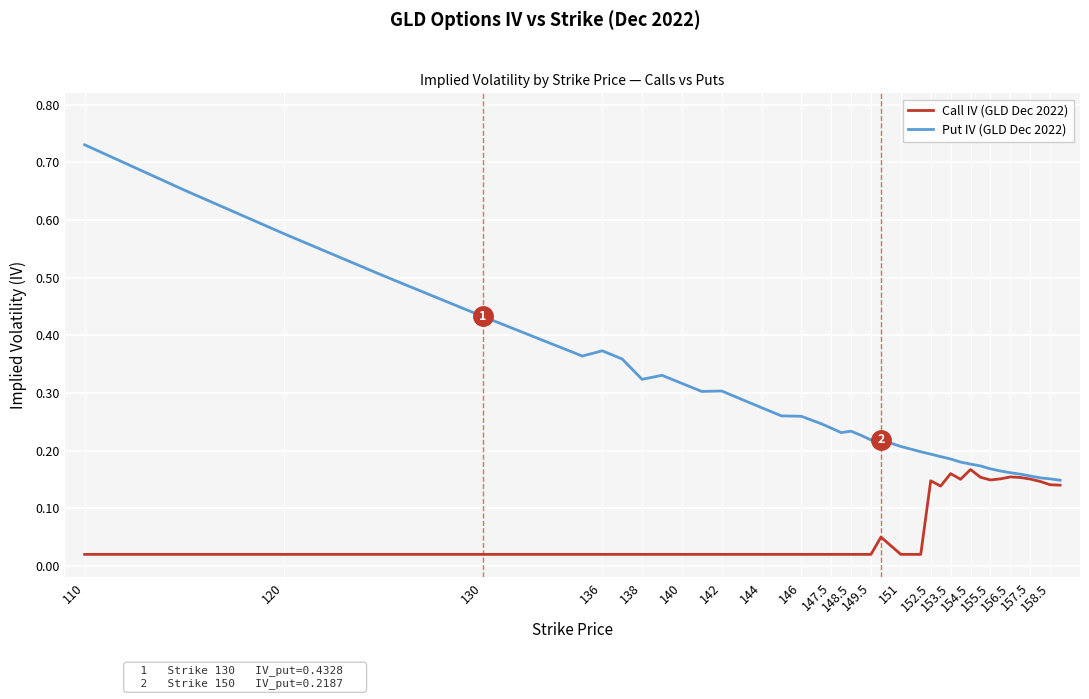

What is the sum of all Call IV (GLD Dec 2022) values?

2.7